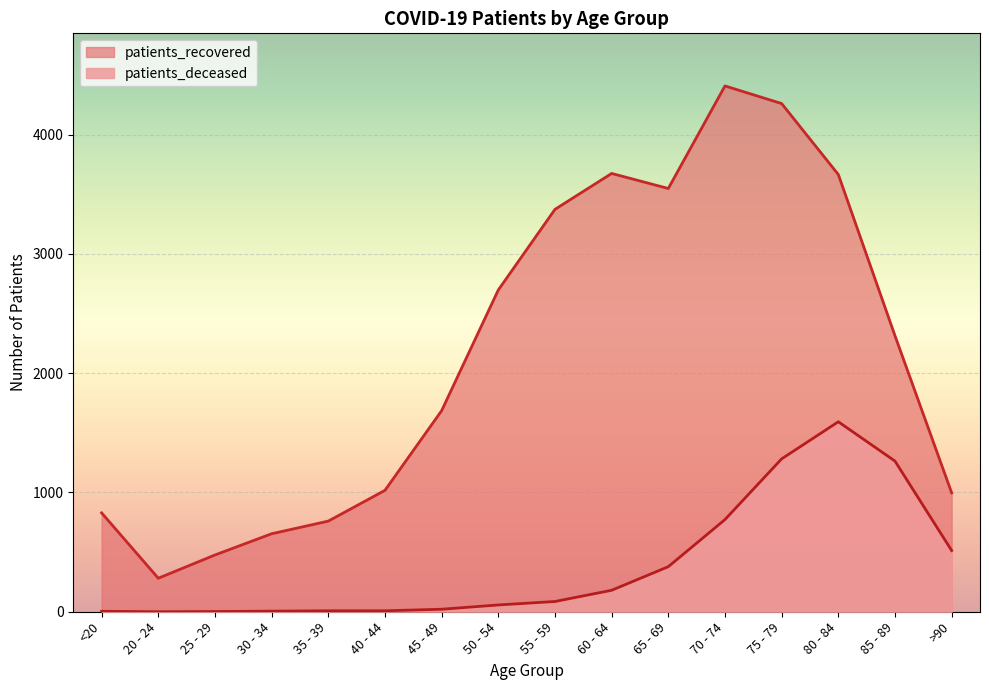

True or false: patients_deceased and patients_recovered cross at least once.

False